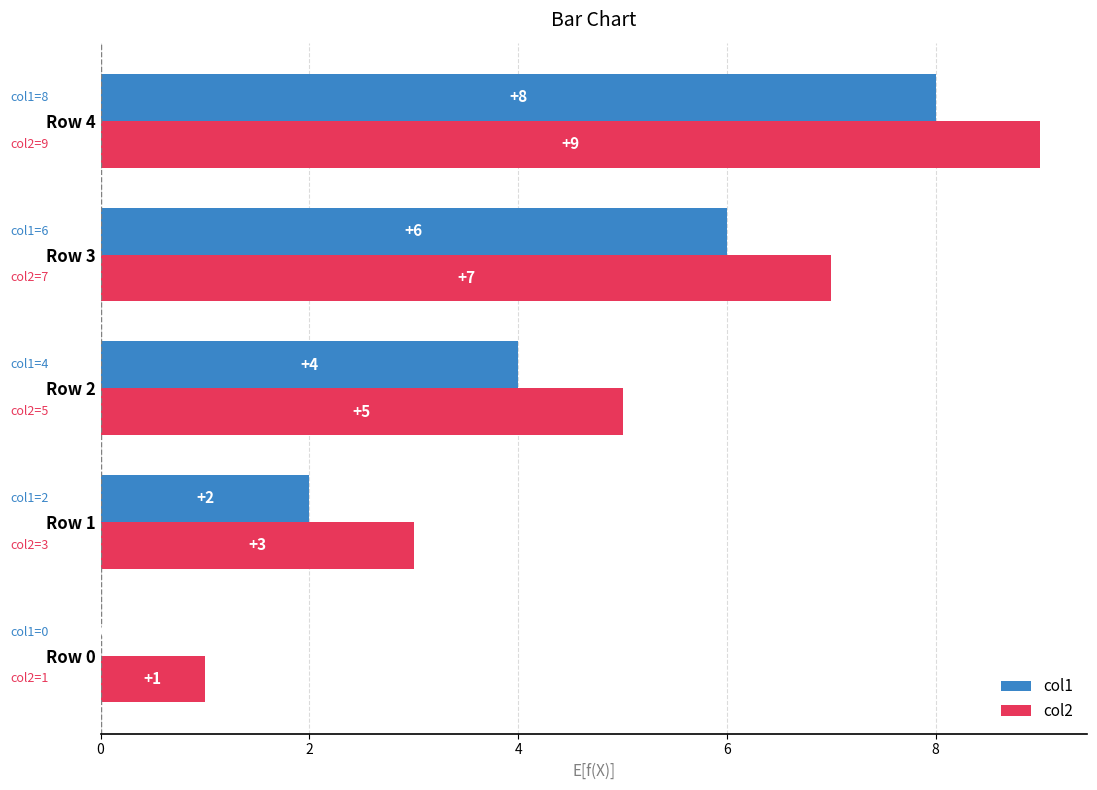

What is the sum of the col1 values at Row 4 and Row 2?

12